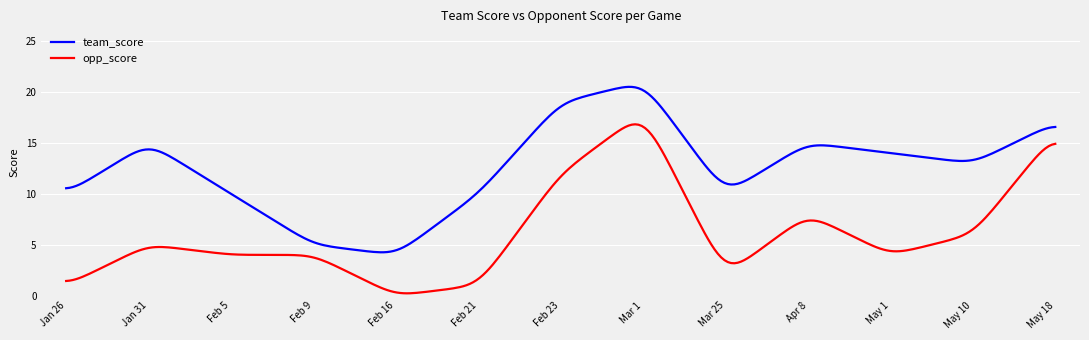

What is the difference between the maximum and minimum values in the team_score series?

16.2